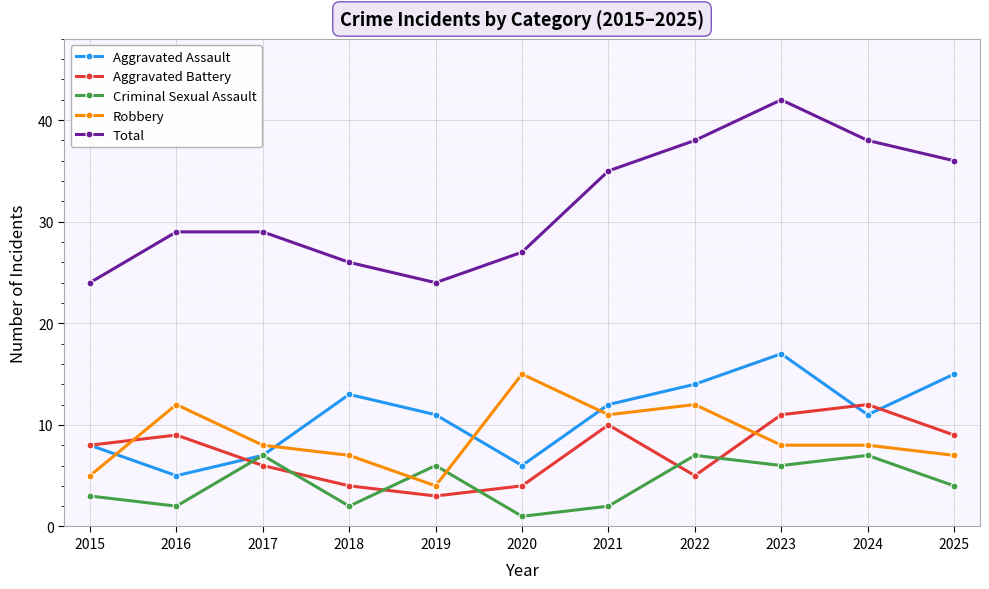

At which label is Criminal Sexual Assault closest to 4?

2025